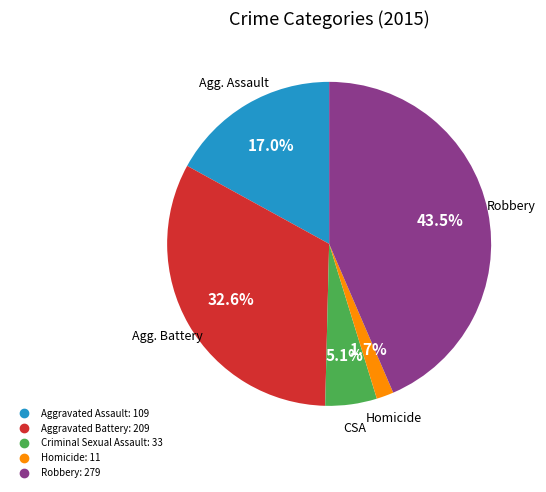

To the nearest percent, what portion does Aggravated Battery represent?

33%